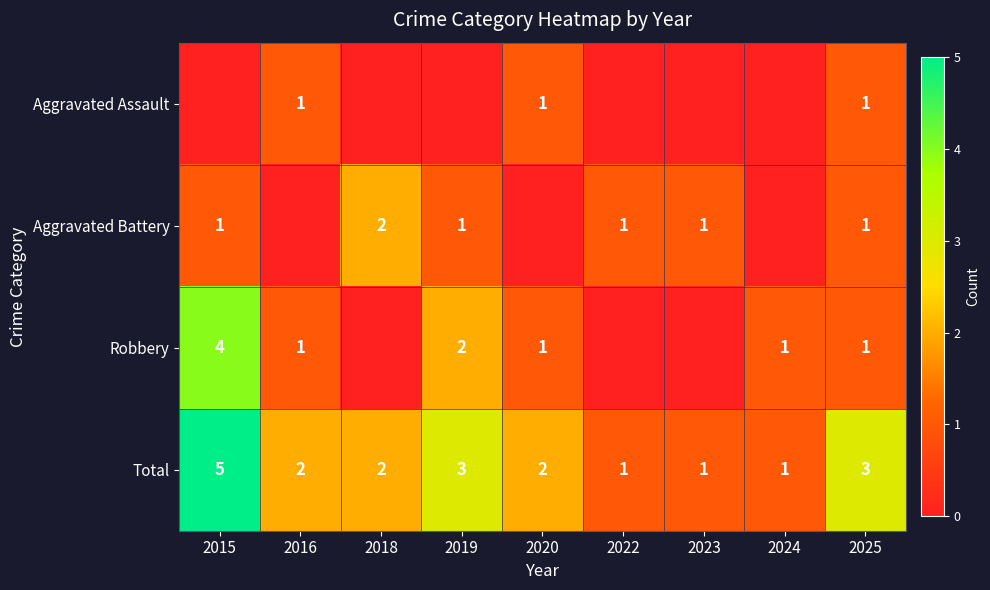

What is the minimum value for Total?

1